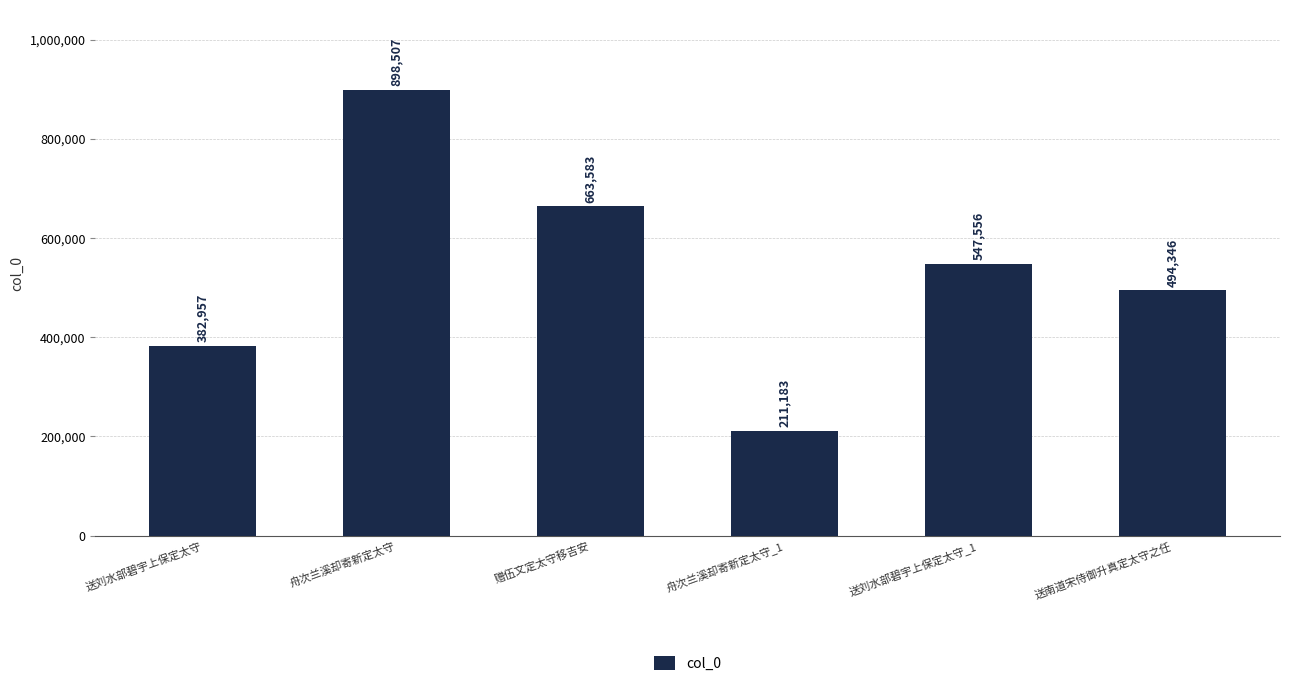

What is the change in value from 赠伍文定太守移吉安 to 送南道宋侍御升真定太守之任?

-169237